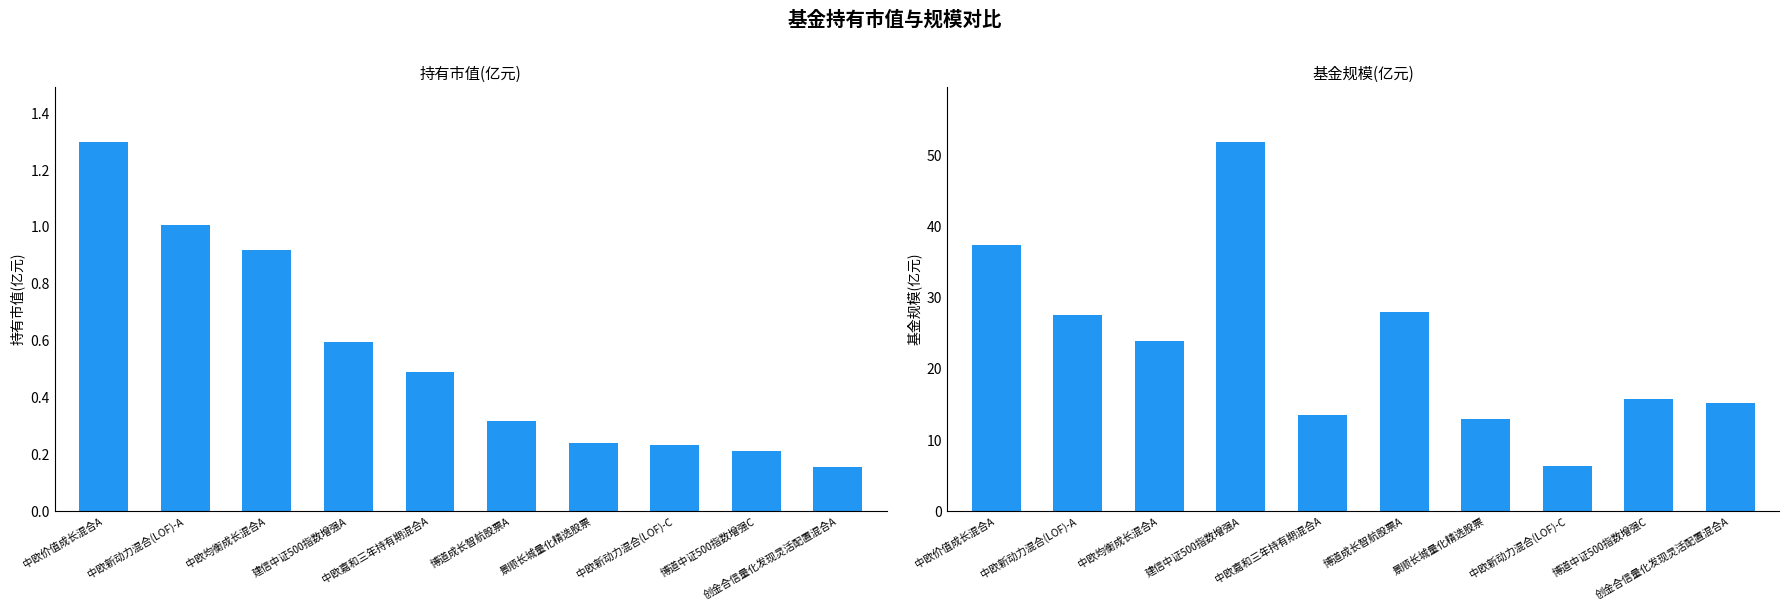

What is the average value of the 持有市值(亿元) series?

0.5